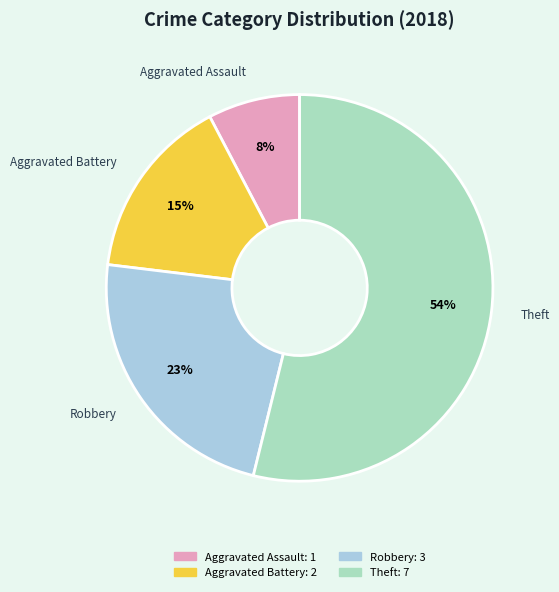

Rank the categories by value from lowest to highest.

Aggravated Assault, Aggravated Battery, Robbery, Theft